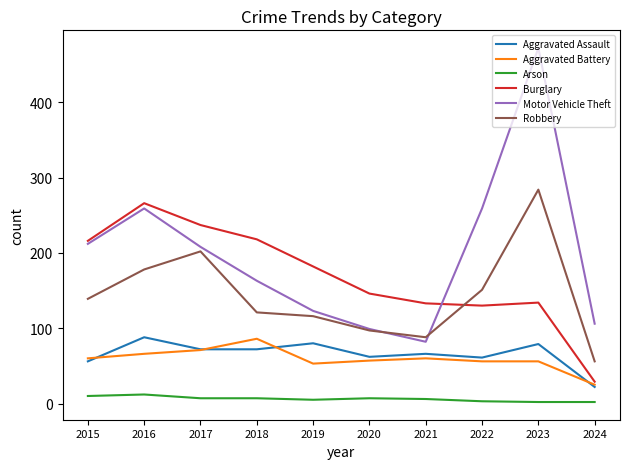

Is it true that Robbery equals 116 at 2019?

True